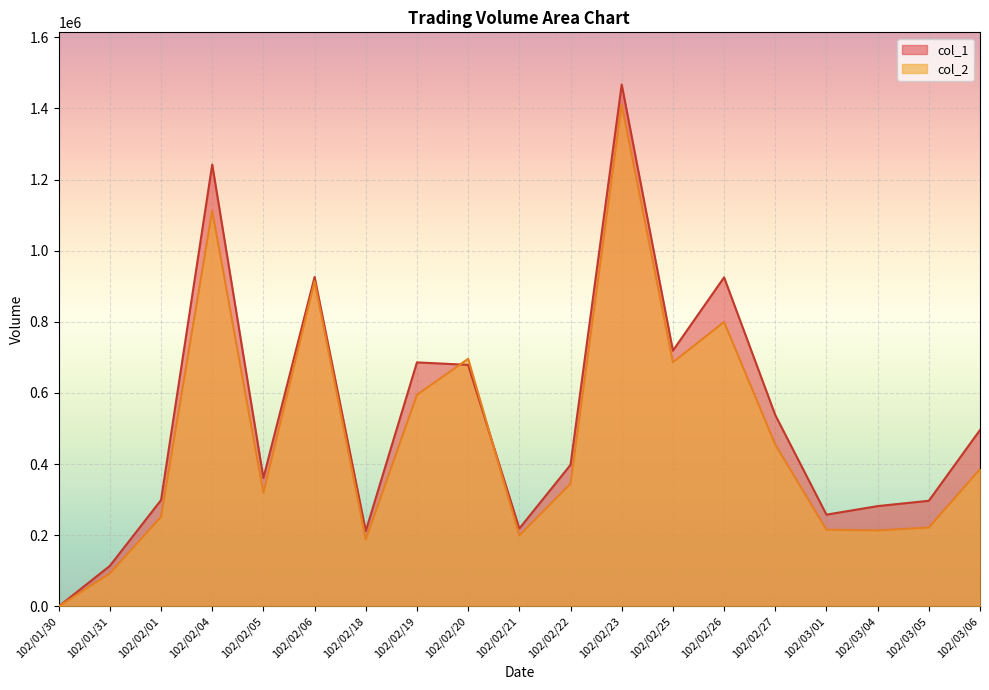

Reading right to left, transcribe all the data shown in this chart.

col_1: 496000	297000	282000	258000	538000	925000	719000	1467000	398000	219000	679000	686000	212000	926000	361000	1242000	299000	114000	0
col_2: 385990	221760	213690	215690	455340	799670	686210	1410770	344840	199550	696090	594780	187980	914260	319390	1112450	251950	92830	0